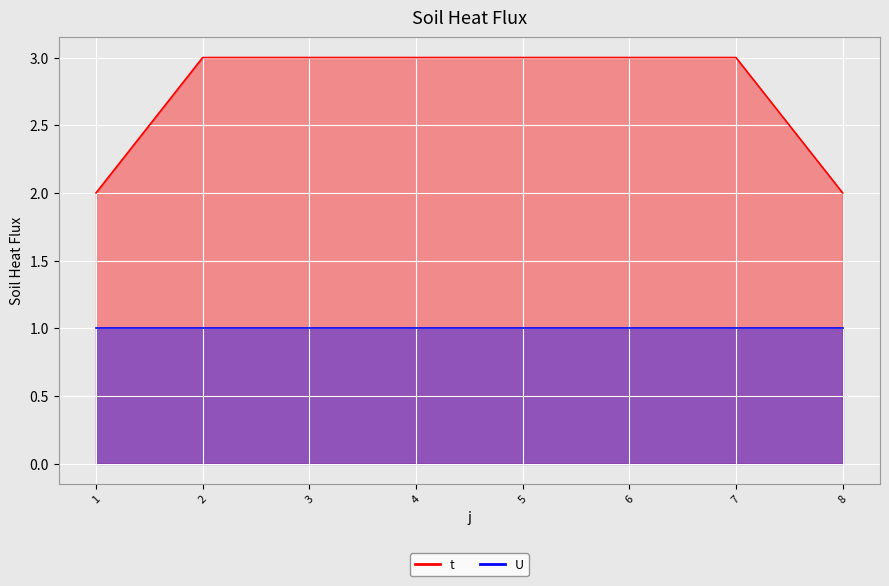

List the labels in order of value, smallest first.

1, 8, 2, 3, 4, 5, 6, 7